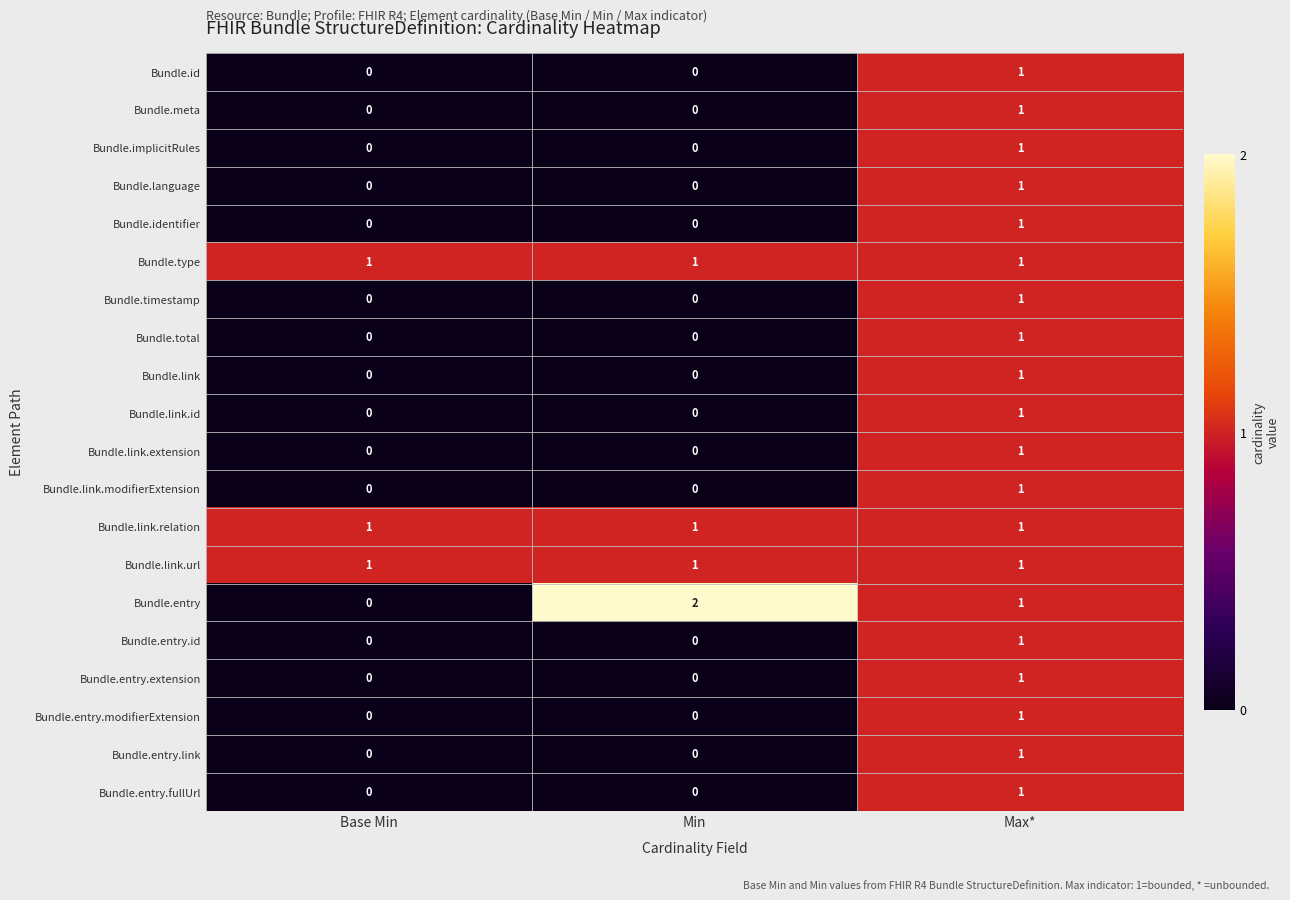

Which series has the widest spread of values?

Bundle.entry